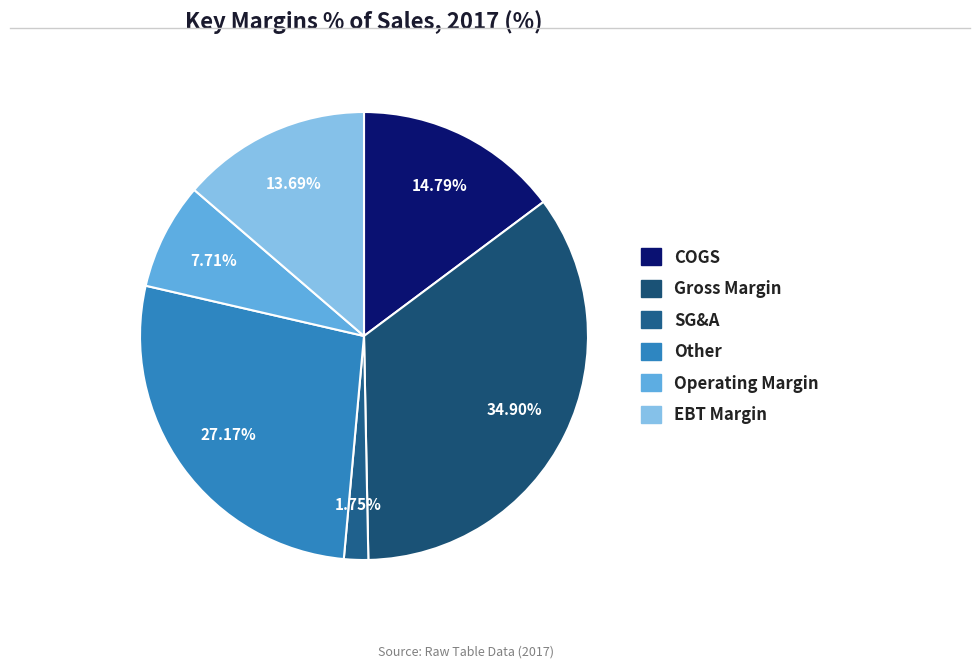

What is the total percentage of Other and EBT Margin?

40.9%